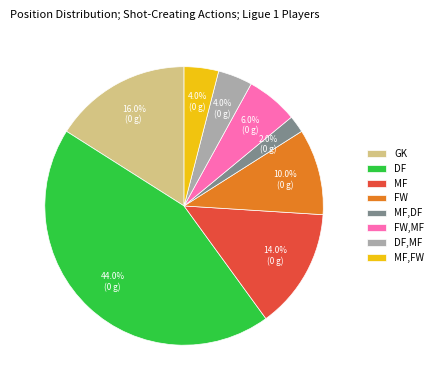

How many segments does this pie chart have?

8